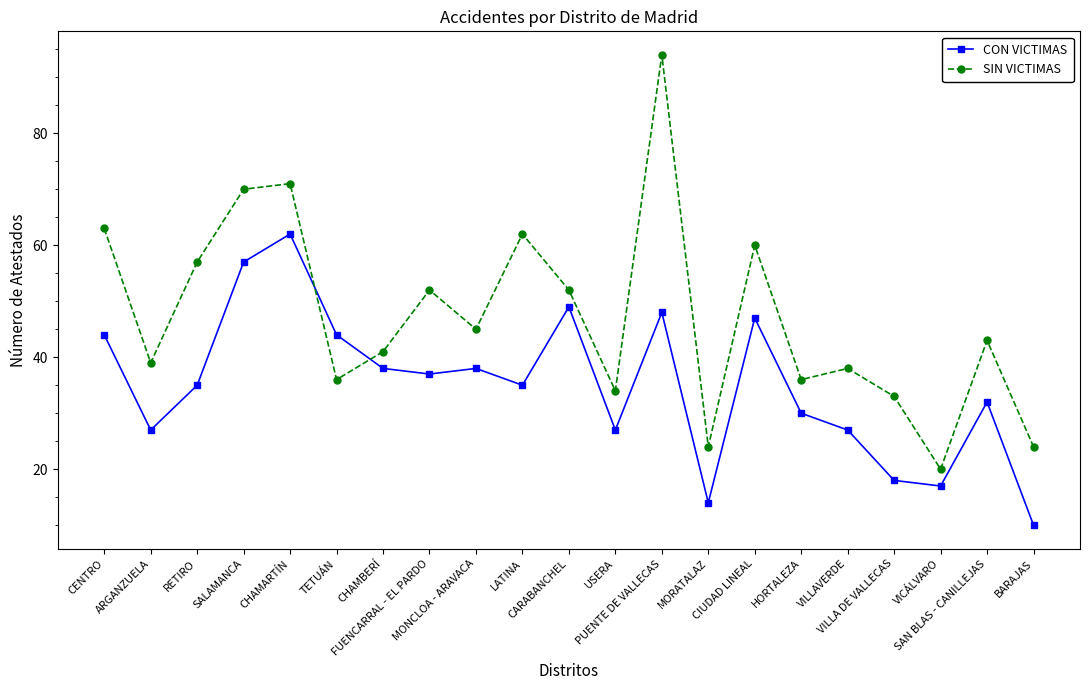

Reading left to right, list all the values displayed in this chart.

CON VICTIMAS: 44	27	35	57	62	44	38	37	38	35	49	27	48	14	47	30	27	18	17	32	10
SIN VICTIMAS: 63	39	57	70	71	36	41	52	45	62	52	34	94	24	60	36	38	33	20	43	24